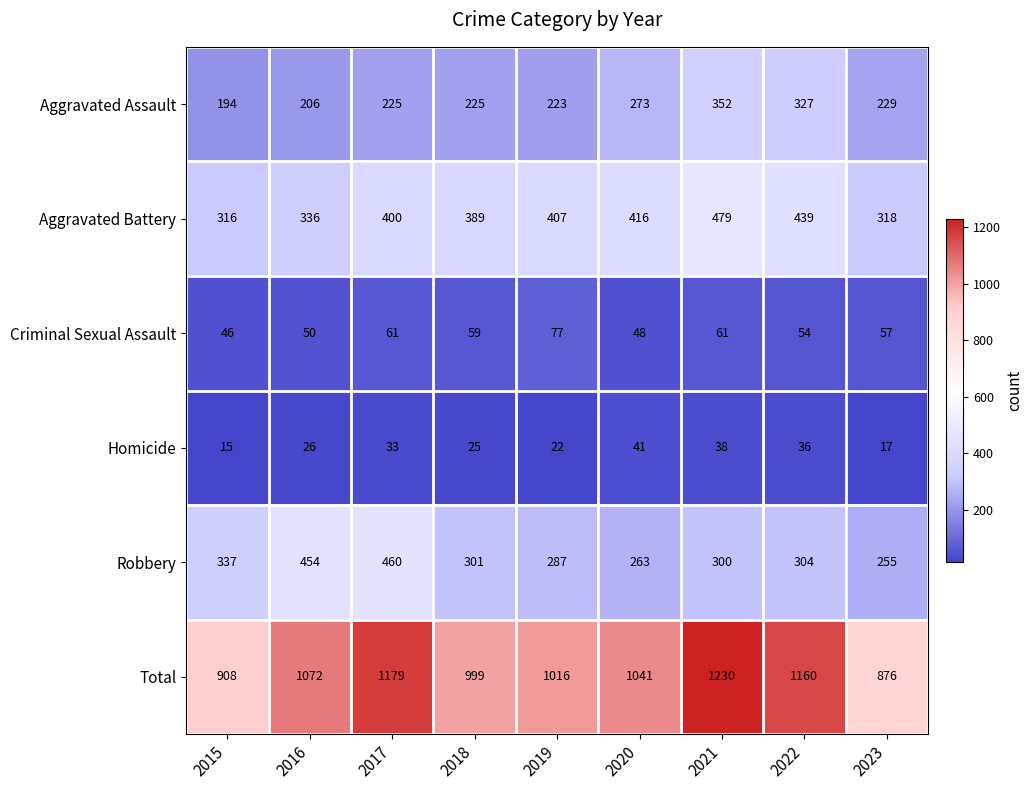

List the series in order of their peak value, highest first.

Total, Aggravated Battery, Robbery, Aggravated Assault, Criminal Sexual Assault, Homicide